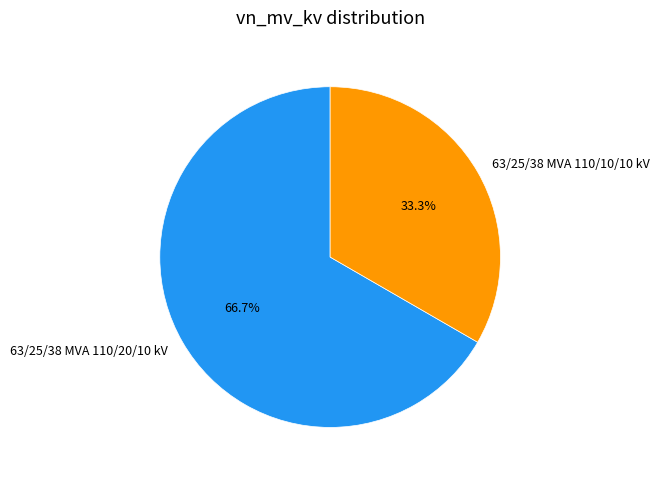

What percentage is NOT represented by 63/25/38 MVA 110/20/10 kV?

33.3%